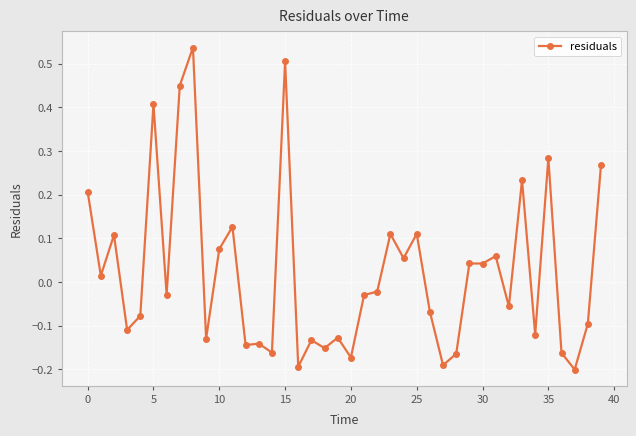

Does the chart have visible grid lines?

Yes